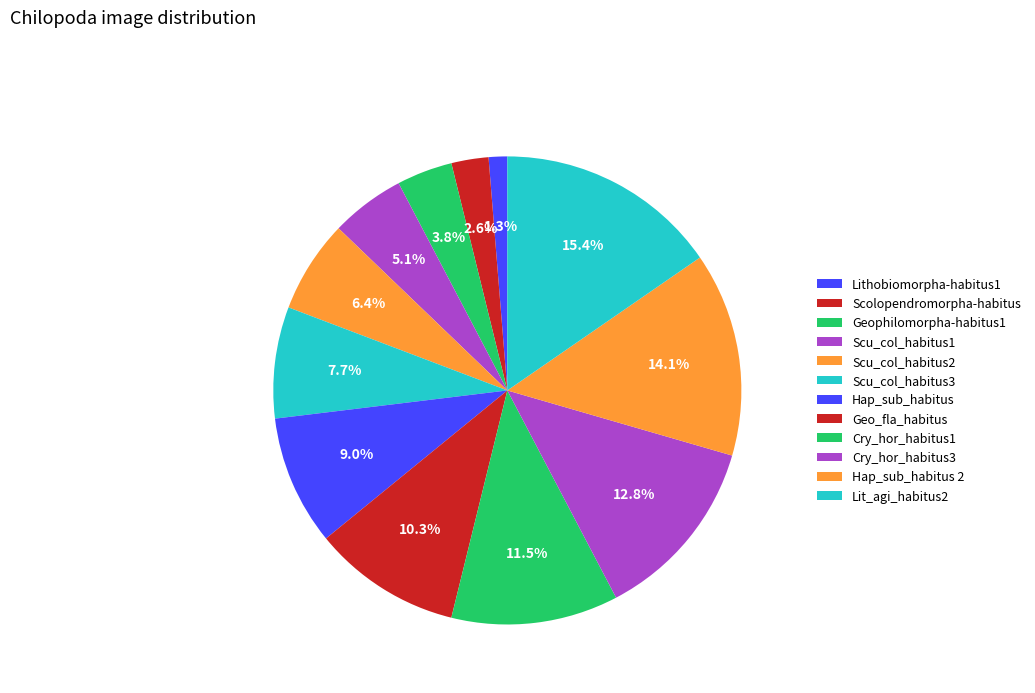

The Scu_col_habitus3 slice represents 8% of the pie. True or false?

True